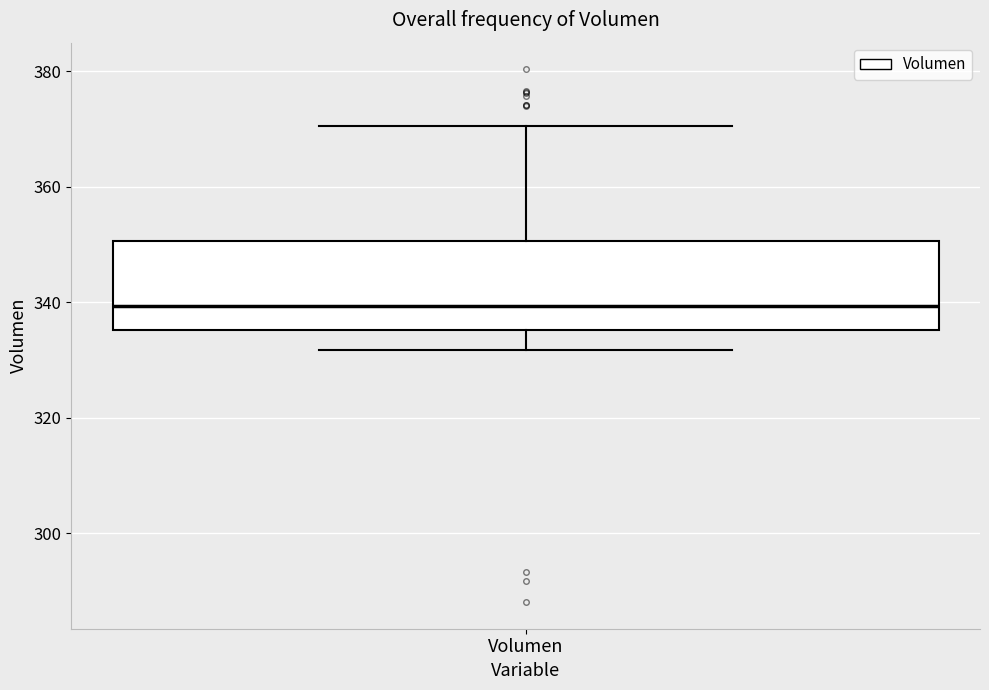

Read this box plot against the y-axis: the position of the median line, the range covered by the box, and the ends of both whiskers. The values are not printed on the chart, so give them approximately, as read against the axis.

median 340, box 336 to 350, whiskers 332 to 370